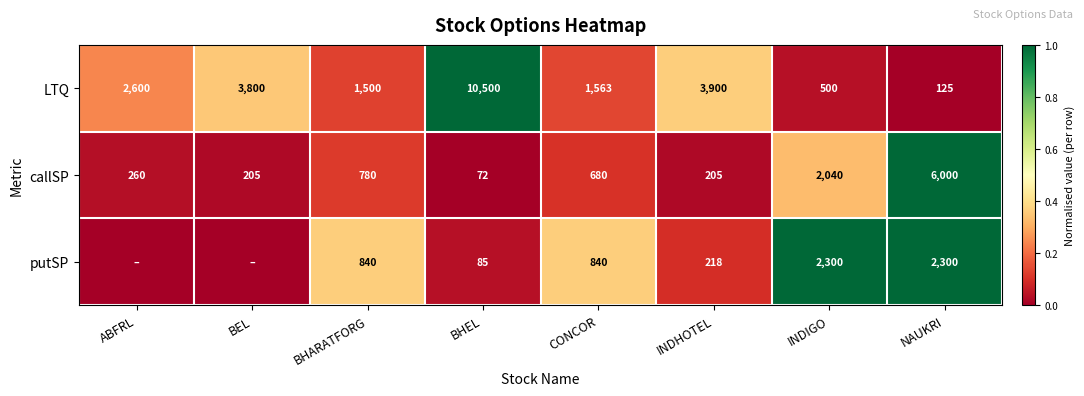

At which label is callSP closest to 3036?

INDIGO